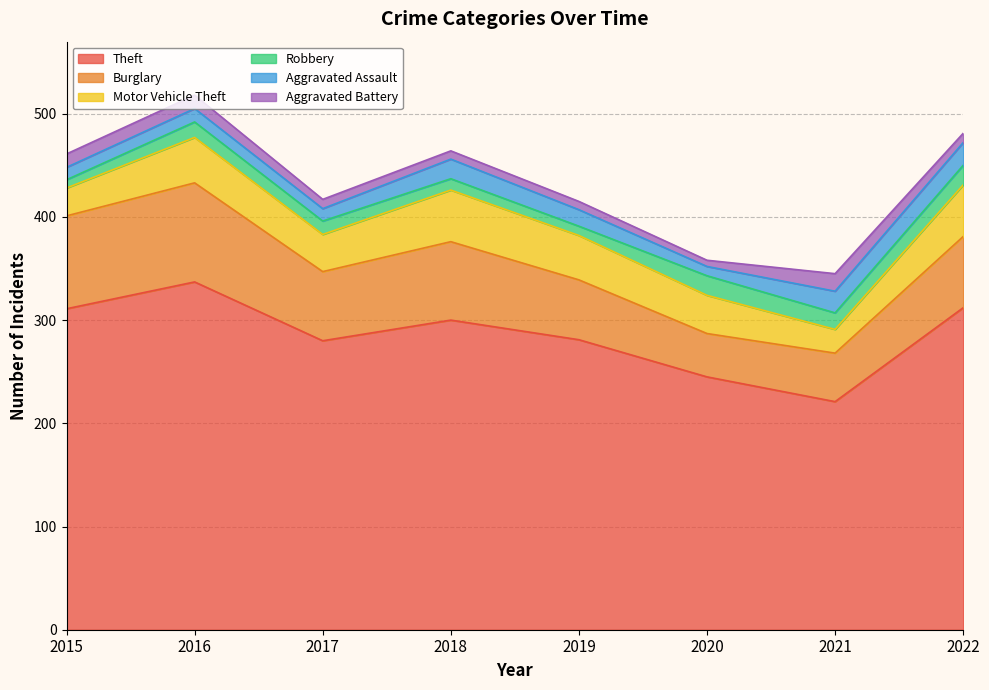

True or false: Motor Vehicle Theft and Theft cross at least once.

False